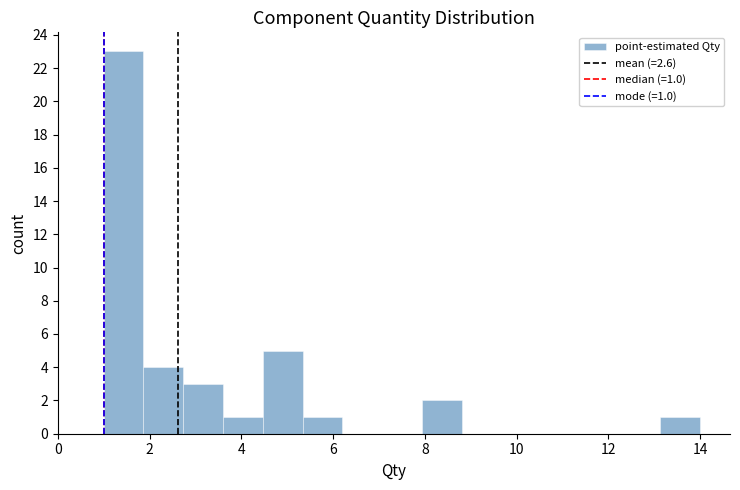

Which range on the x-axis has the tallest bar?

1.0 to 1.8